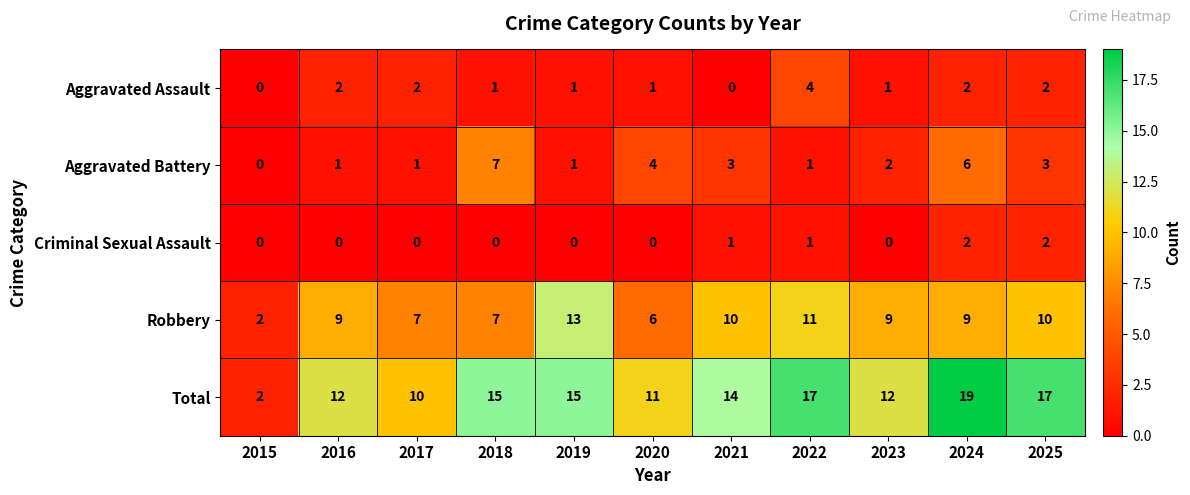

What is the average value of the Total series?

13